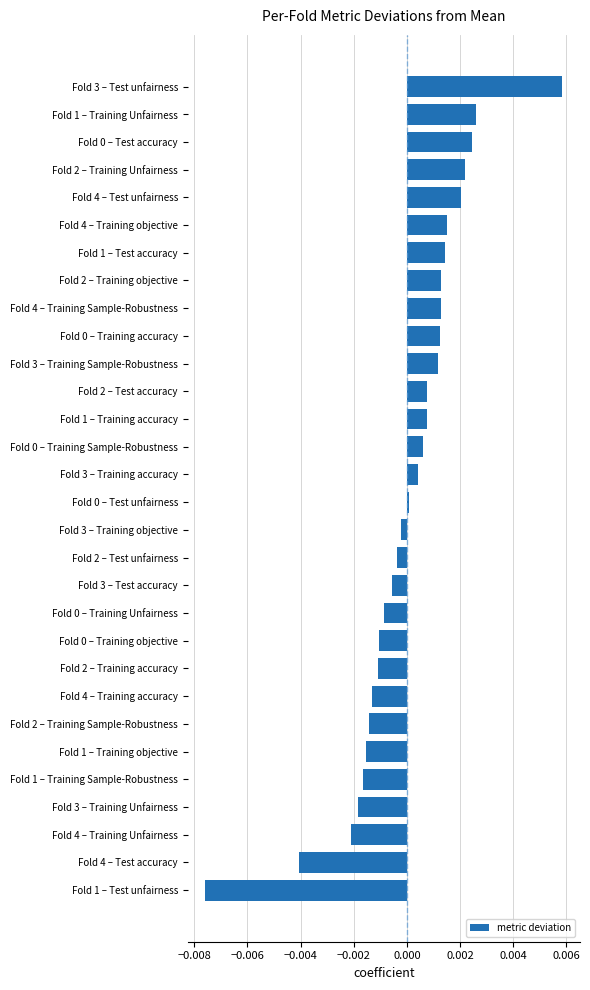

Is it true that the value at Fold 2 – Training Sample-Robustness is -0.0?

True